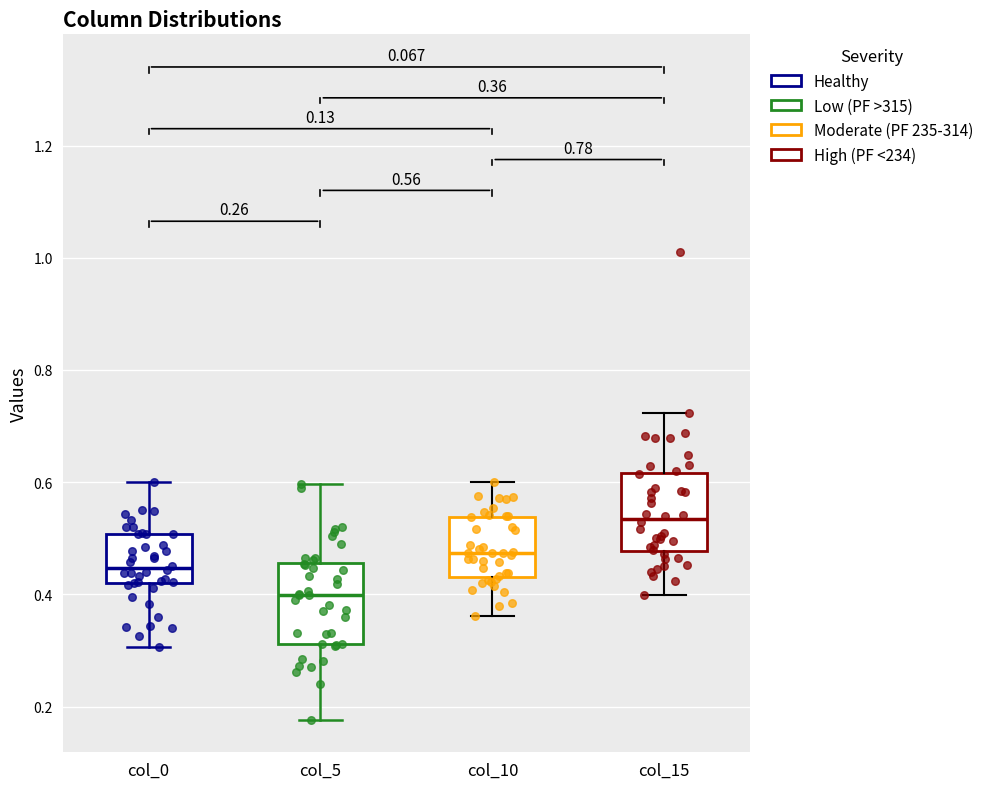

Which box's median line is the lowest?

col_5